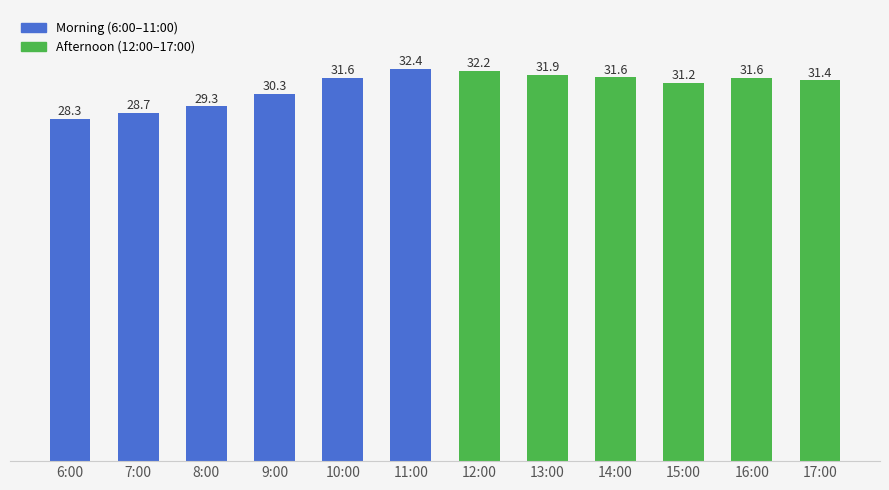

At which category does the chart reach its minimum across all series?

6:00